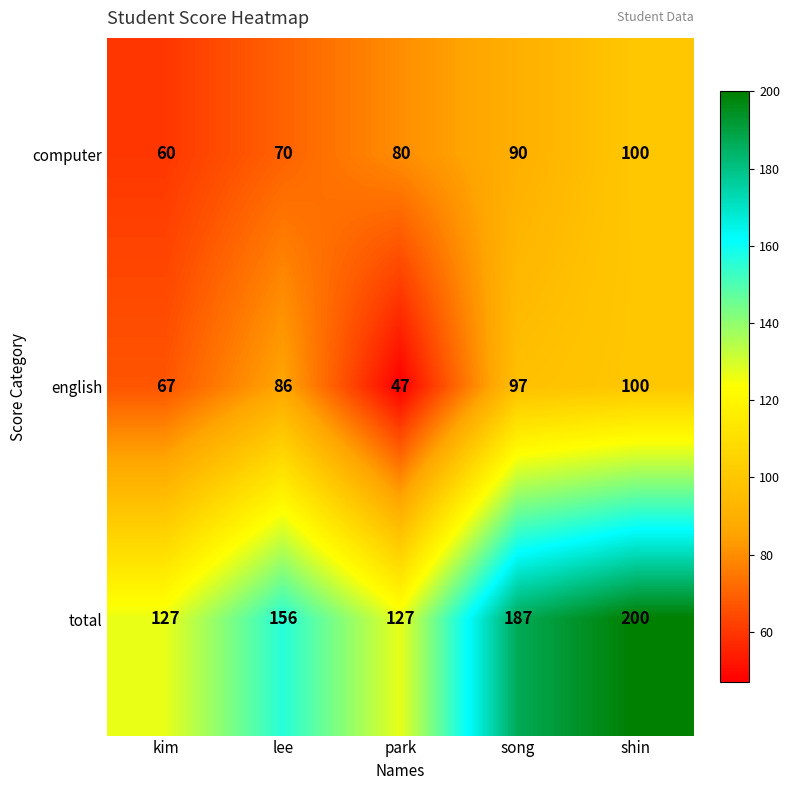

How many distinct data groups are displayed?

3